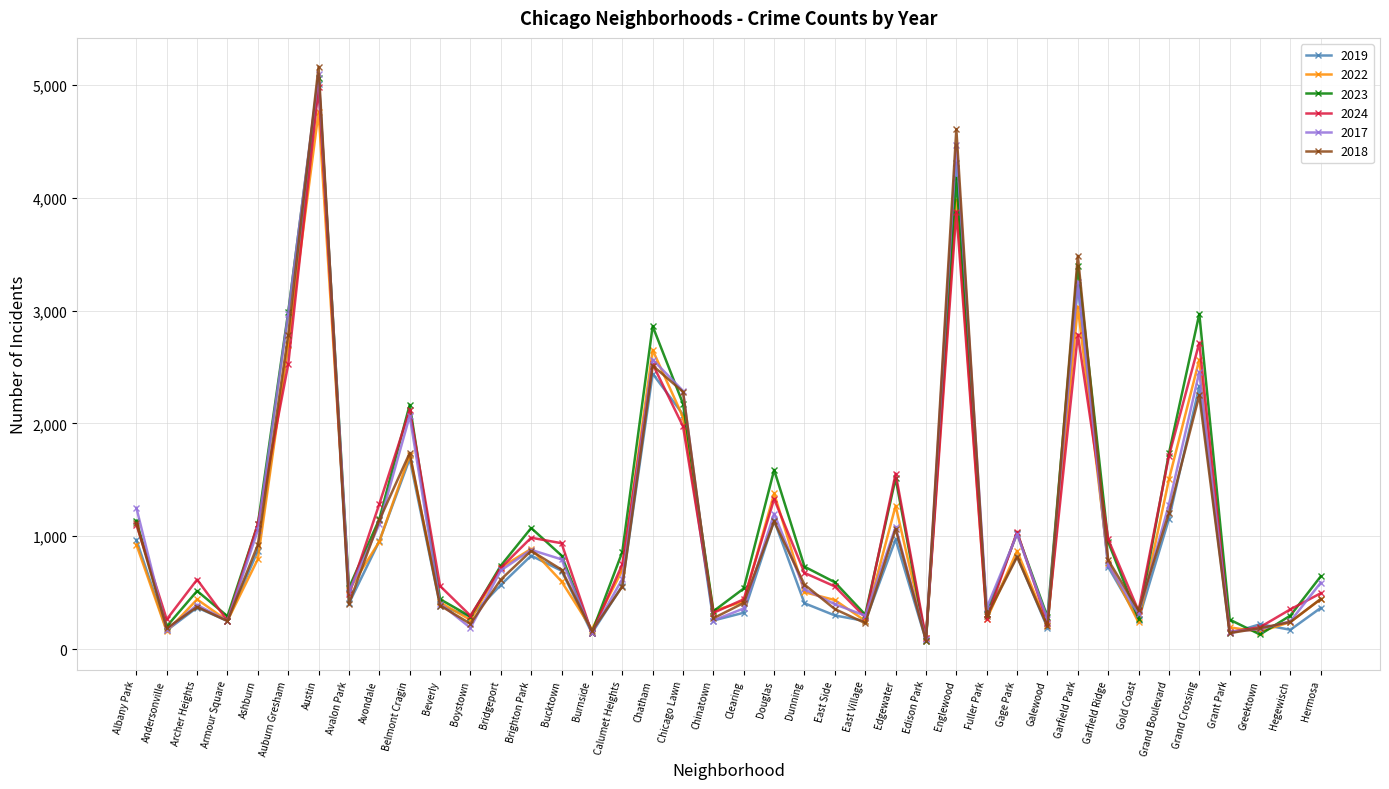

The value of 2023 at Andersonville is 201. True or false?

True